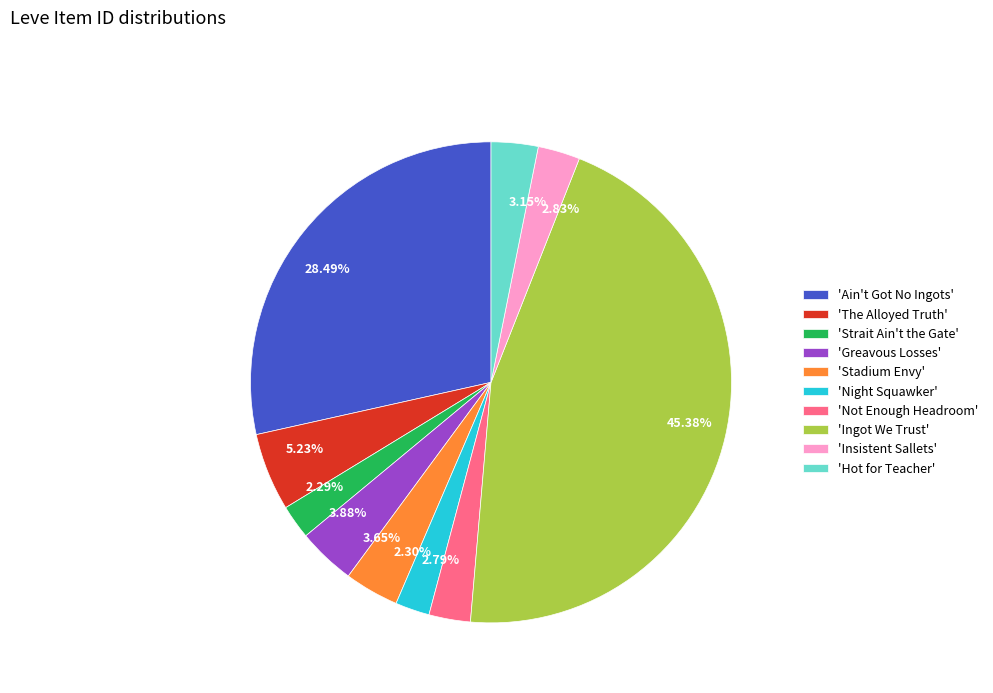

Approximately how many times larger is the value at 2.29% compared to 2.83%?

0.8